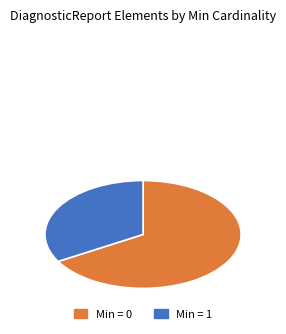

Is there any slice that represents more than half of the pie?

Yes